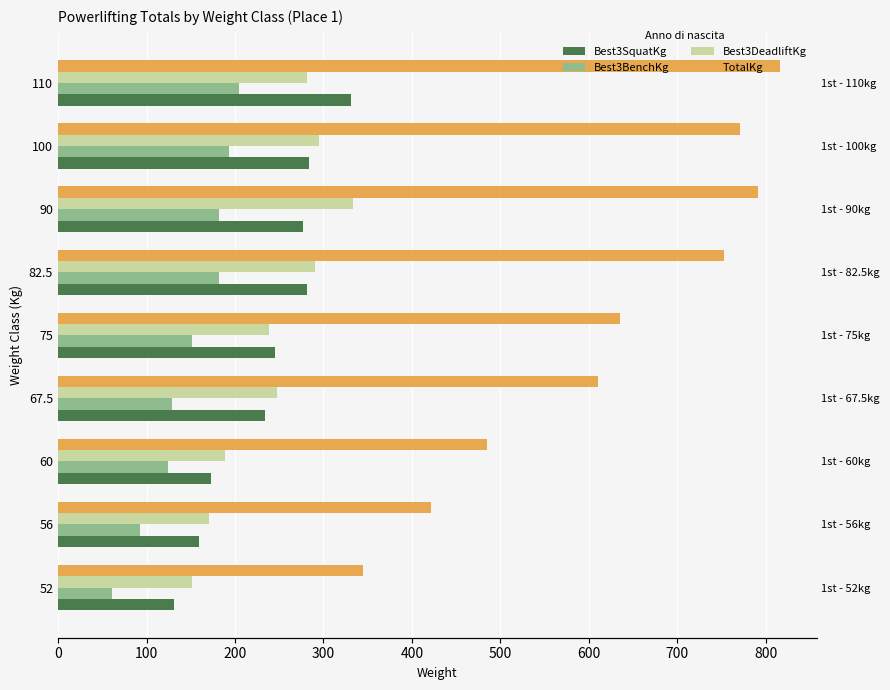

Between 52 and 82.5, which series saw the biggest shift?

TotalKg